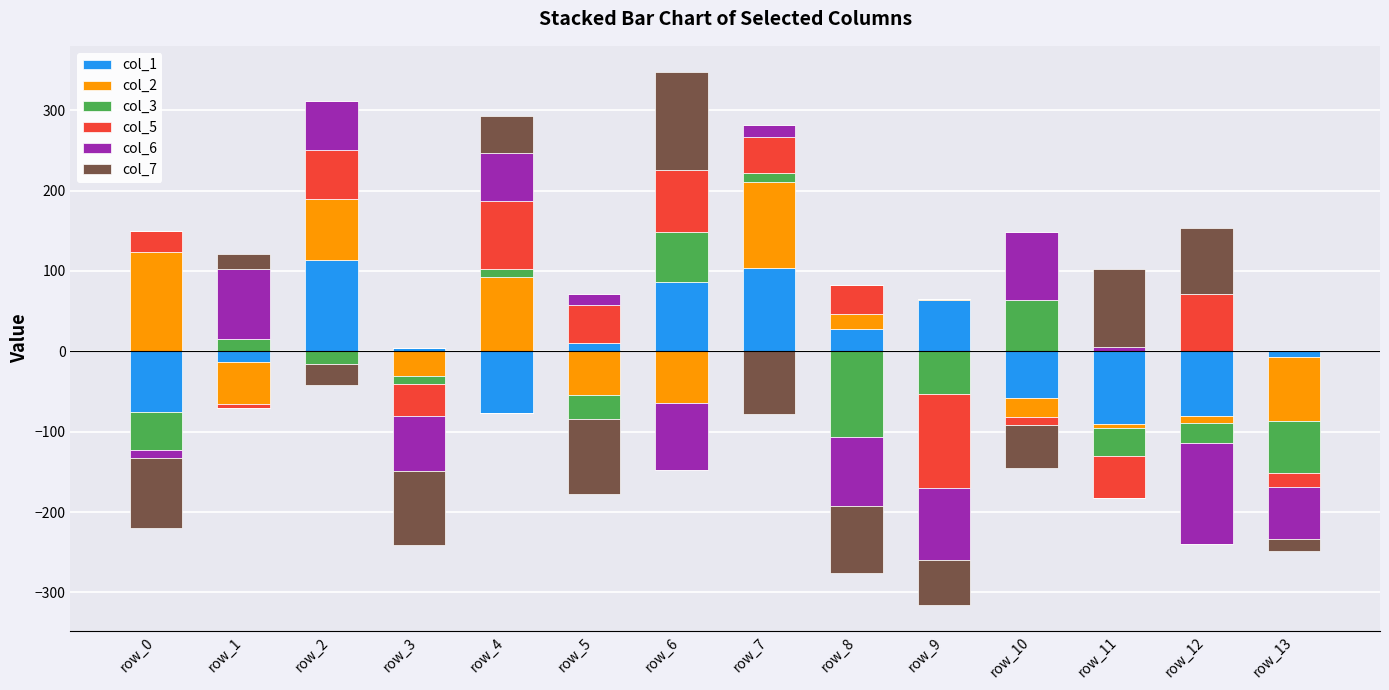

Is the value of col_5 at row_1 greater than the value of col_1 at row_4?

No